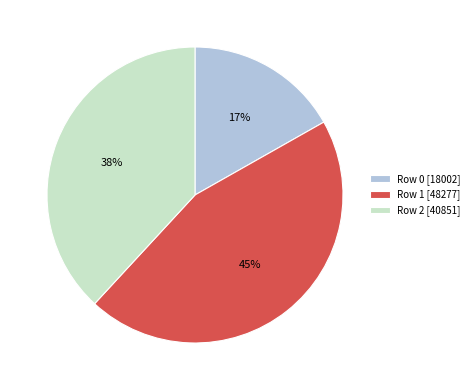

Which slice is the largest?

Row 1